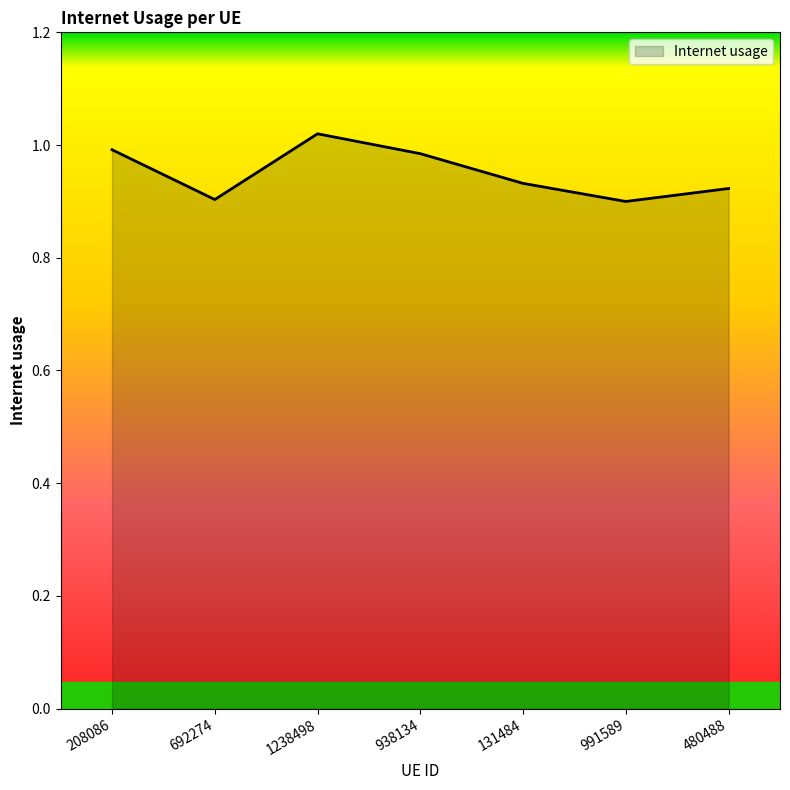

At which category does the data reach its first local valley?

692274